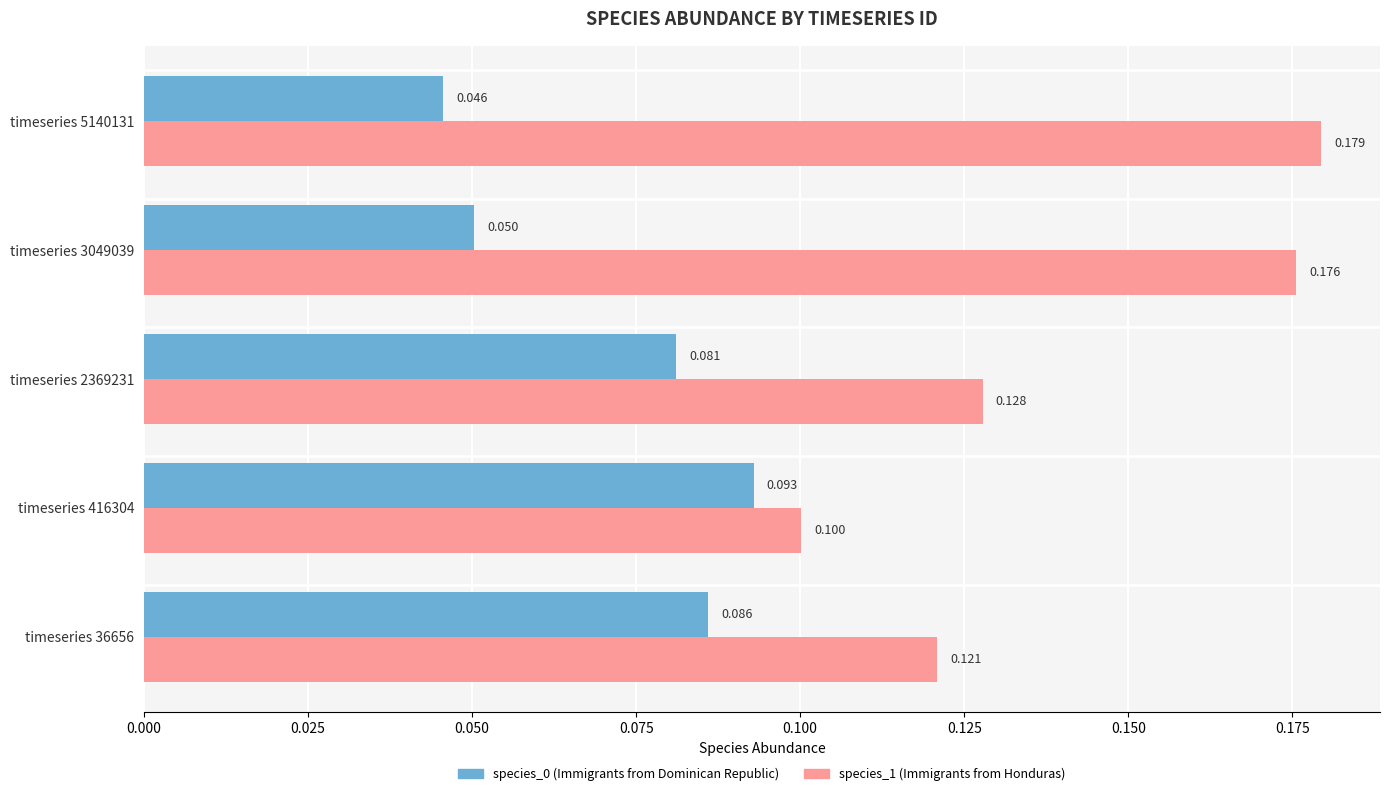

At which category is the sum across all series the highest?

timeseries 3049039